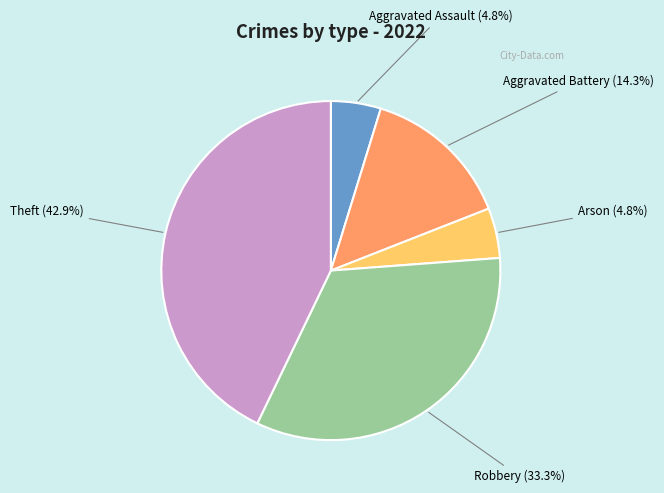

Is there any slice that represents more than half of the pie?

No